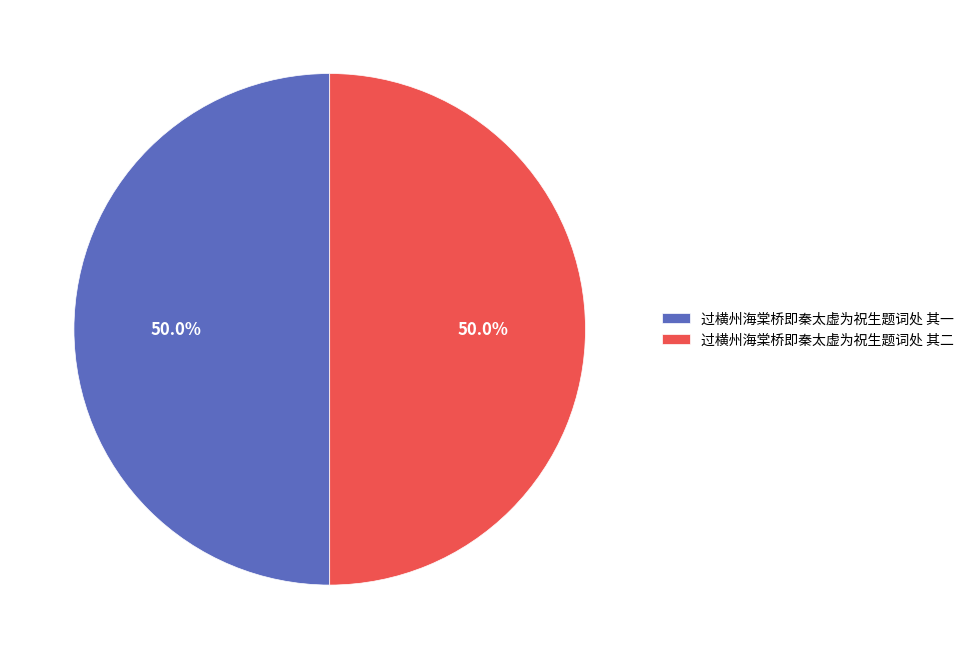

What percentage is NOT represented by 过横州海棠桥即秦太虚为祝生题词处 其一?

50.0%